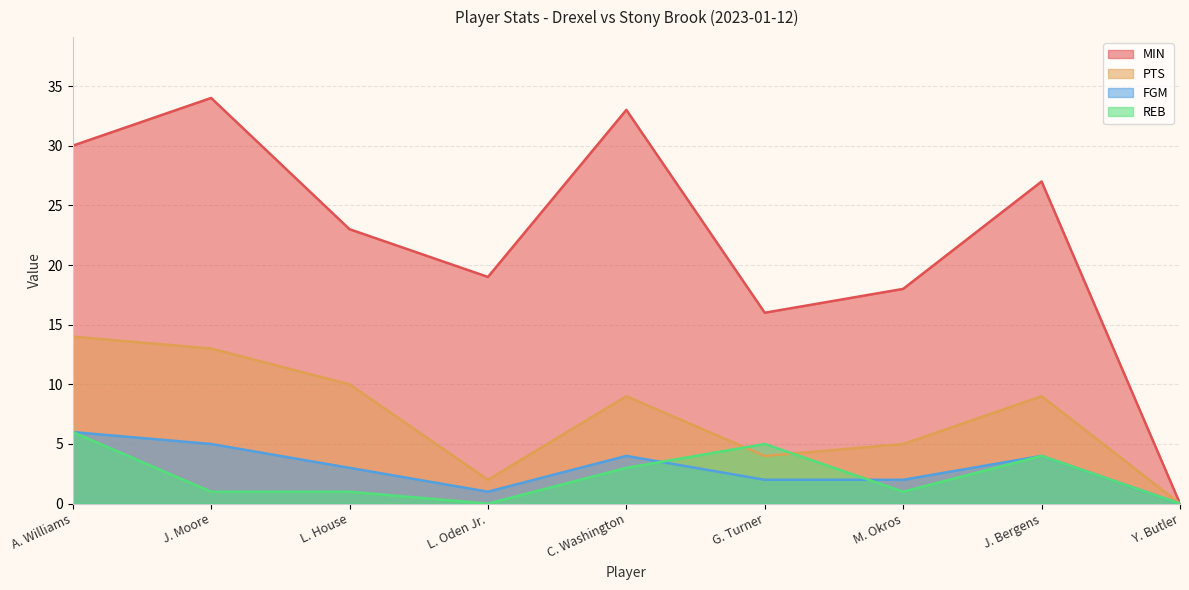

Where is the first local maximum for FGM?

C. Washington